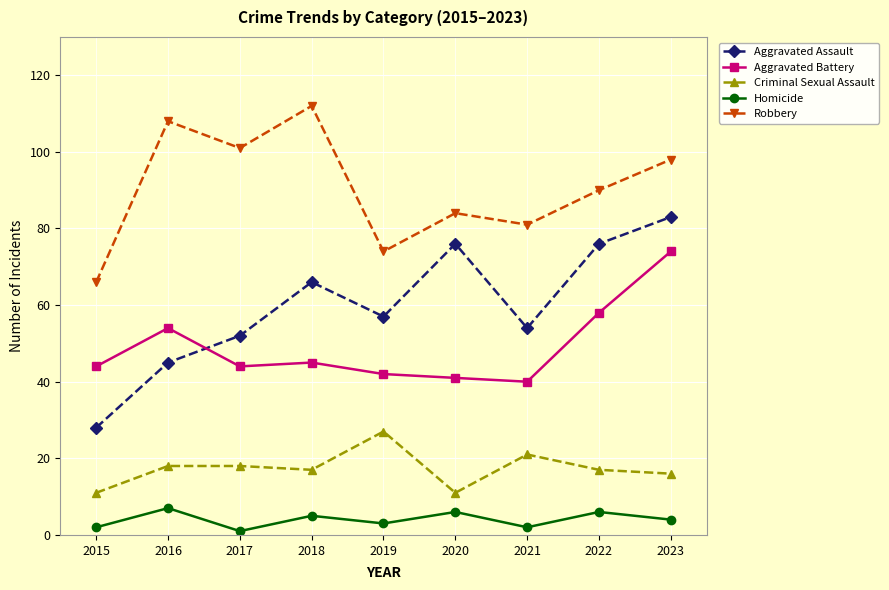

Is it true that Aggravated Assault equals 66 at 2018?

True